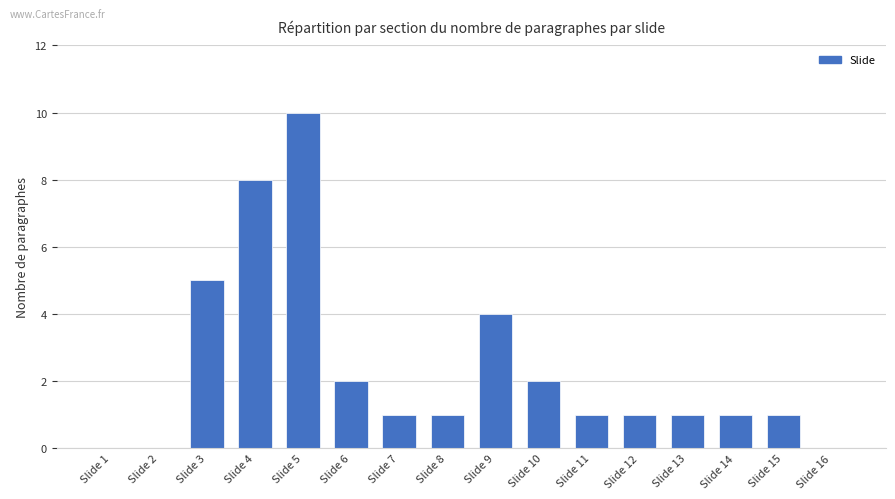

Reading left to right, extract all data points from this chart.

Slide 1=0	Slide 2=0	Slide 3=5	Slide 4=8	Slide 5=10	Slide 6=2	Slide 7=1	Slide 8=1	Slide 9=4	Slide 10=2	Slide 11=1	Slide 12=1	Slide 13=1	Slide 14=1	Slide 15=1	Slide 16=0